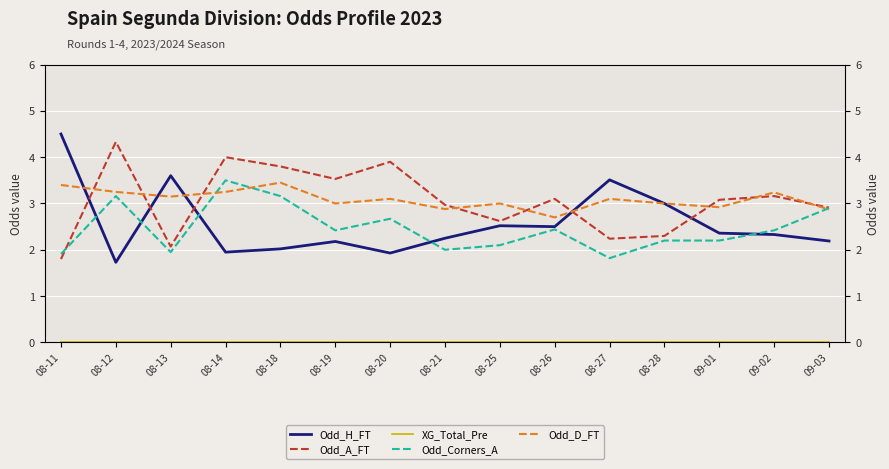

Between 08-19 and 09-01, which series saw the biggest shift?

Odd_A_FT